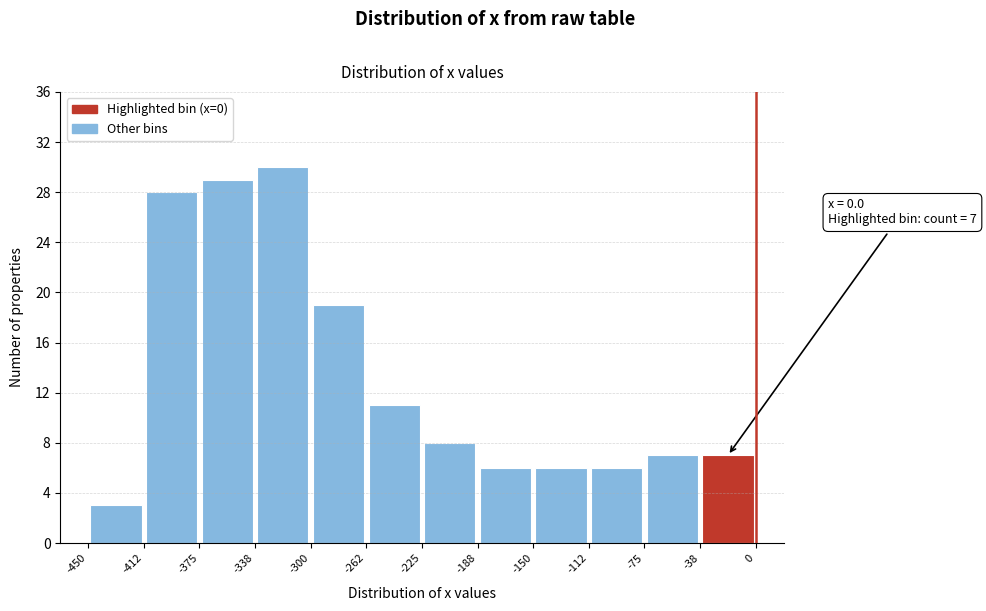

Over which range of the x-axis is the bar tallest?

-338 to -300